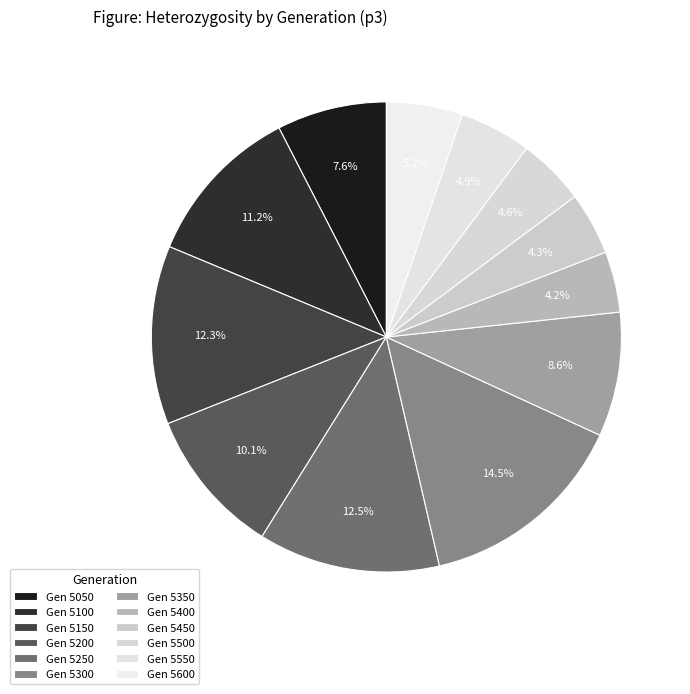

To the nearest percent, what is the average slice percentage?

8%